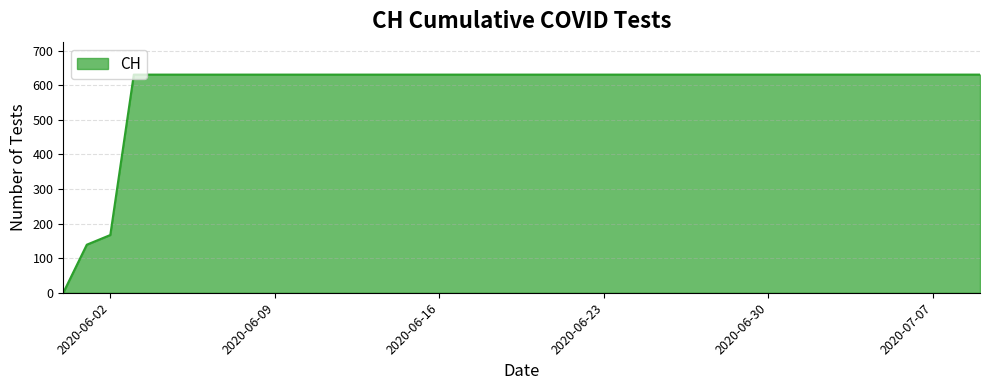

What is the maximum value shown in the chart?

631